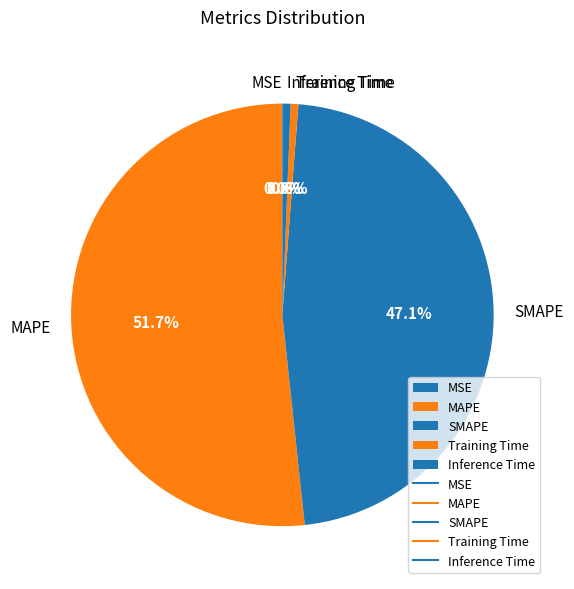

Is there any slice that represents more than half of the pie?

Yes